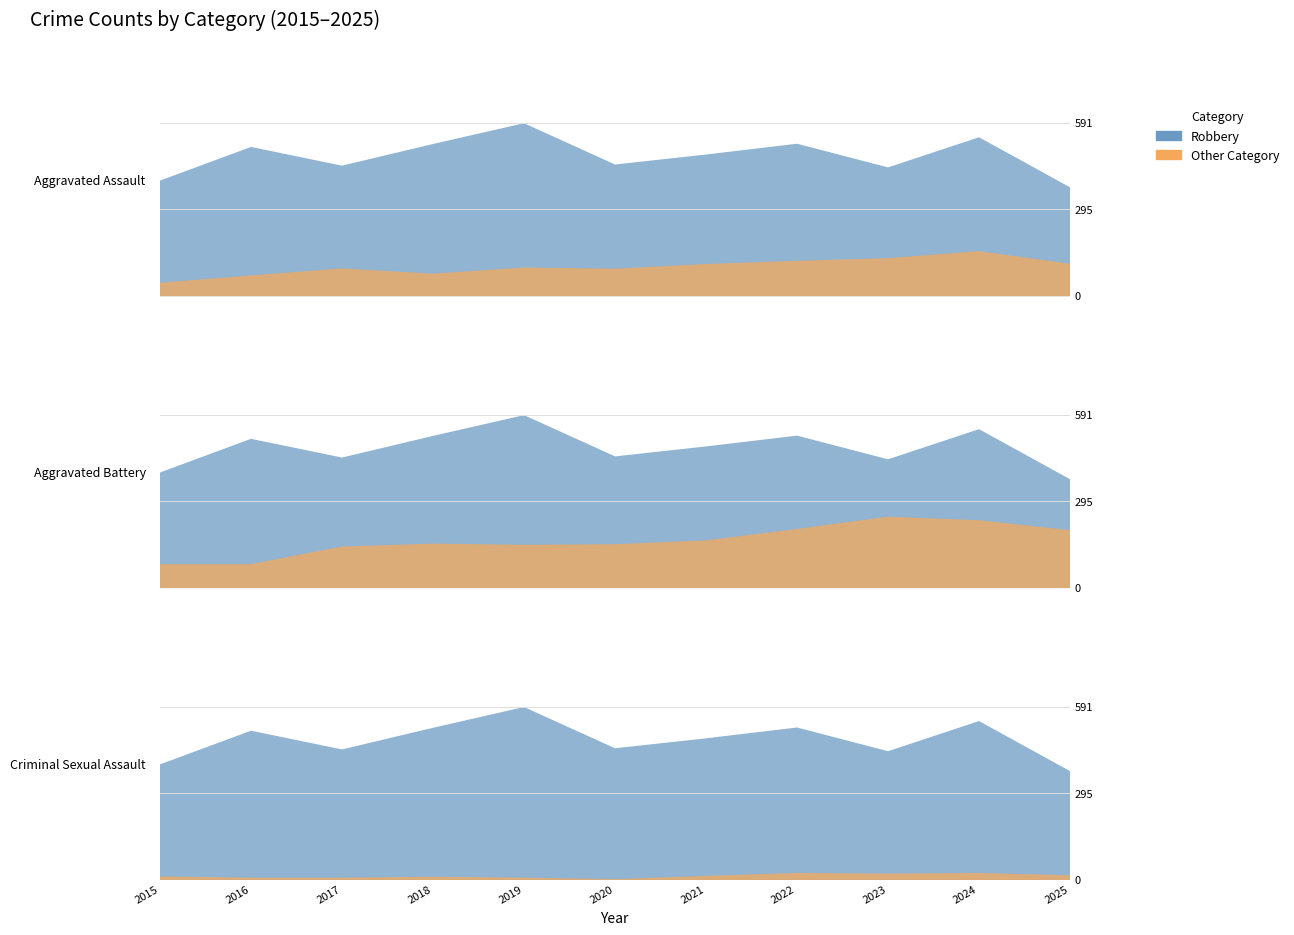

What is the difference between the highest and lowest values at 2016?

509